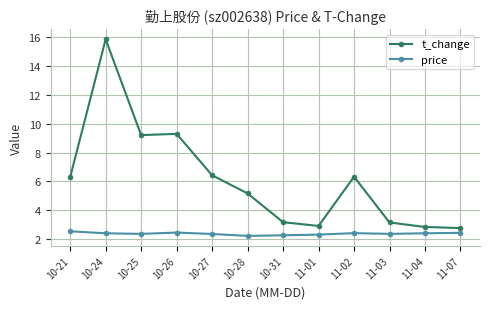

True or false: price and t_change intersect in this chart.

False